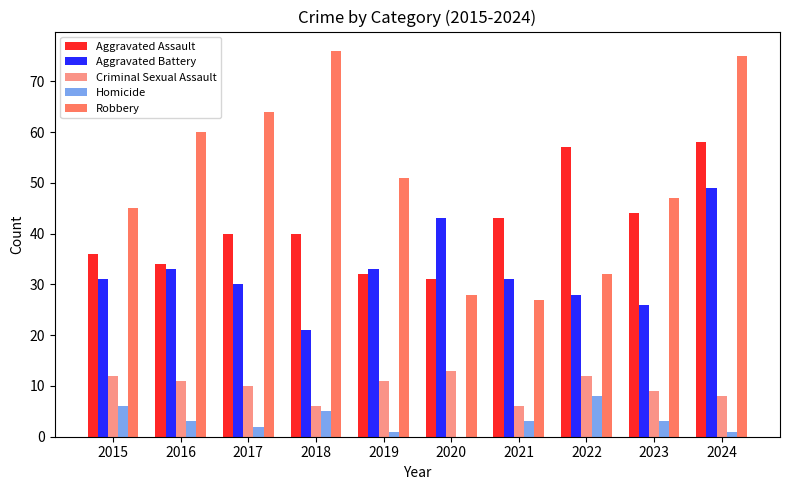

What is the sum of all Robbery values?

505